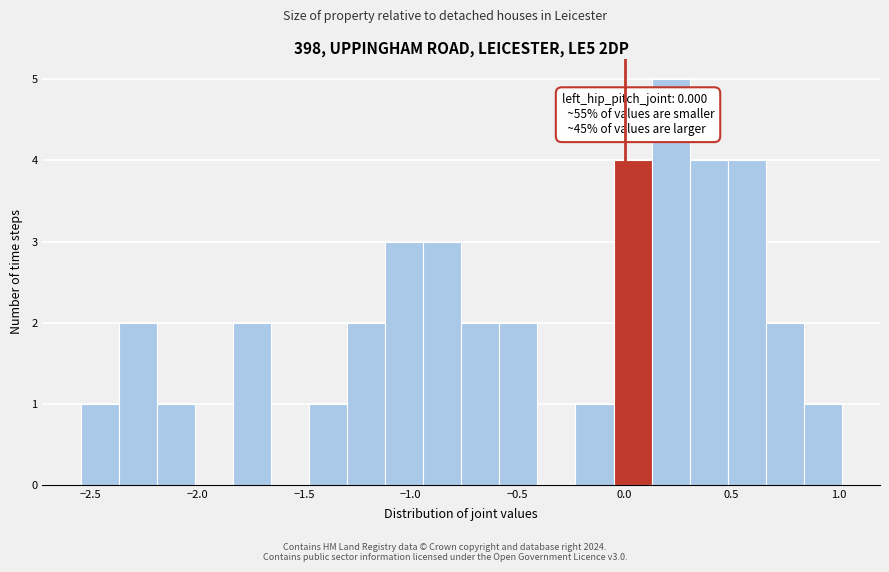

Around what value on the x-axis is the tallest bar? Give the approximate position of its centre, as read against the axis.

0.20